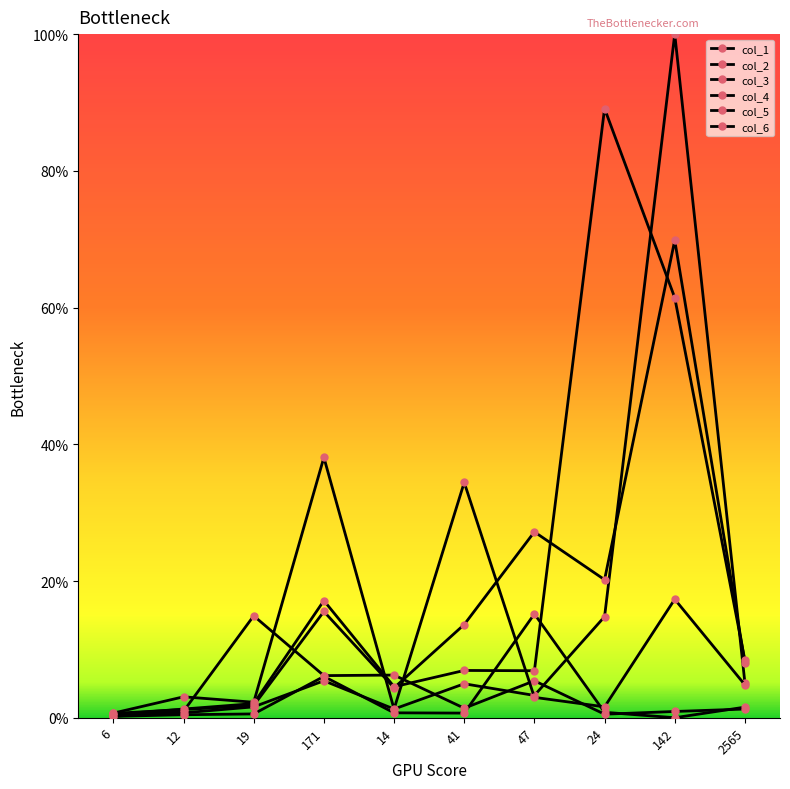

What is the sum of all col_5 values?

198.2